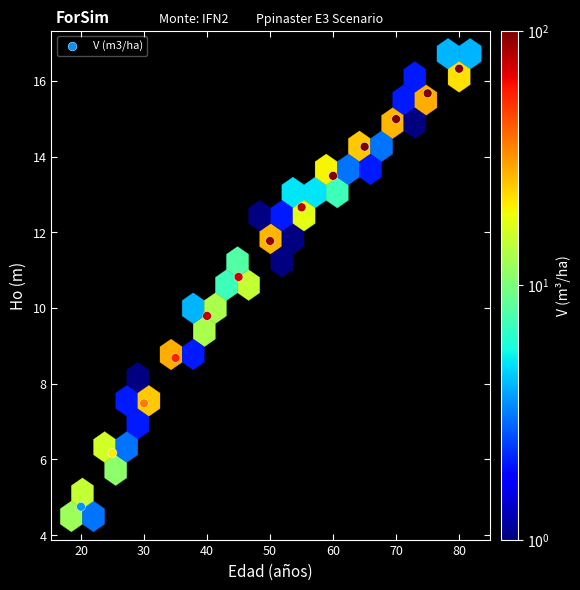

What Y value in the scatter plot is closest to 10?

9.8